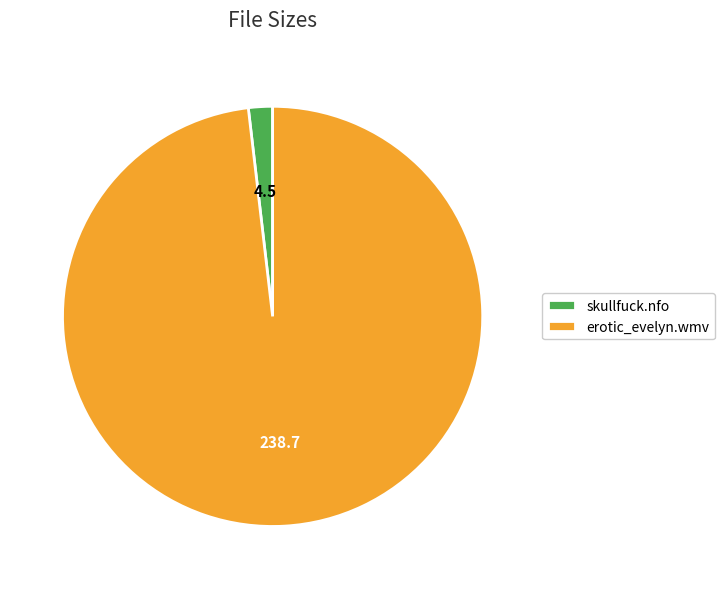

How many segments does this pie chart have?

2